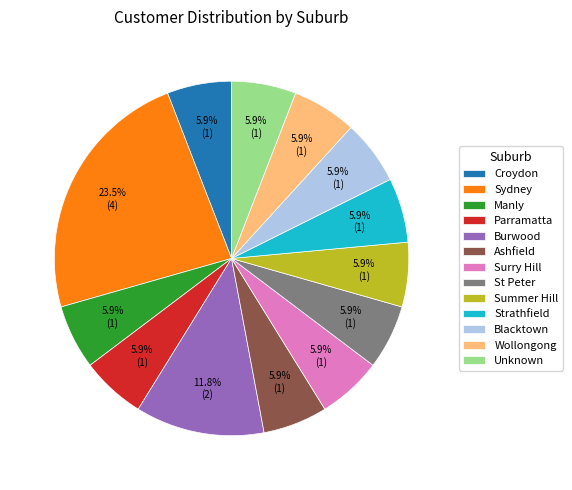

The Strathfield slice represents 15% of the pie. True or false?

False